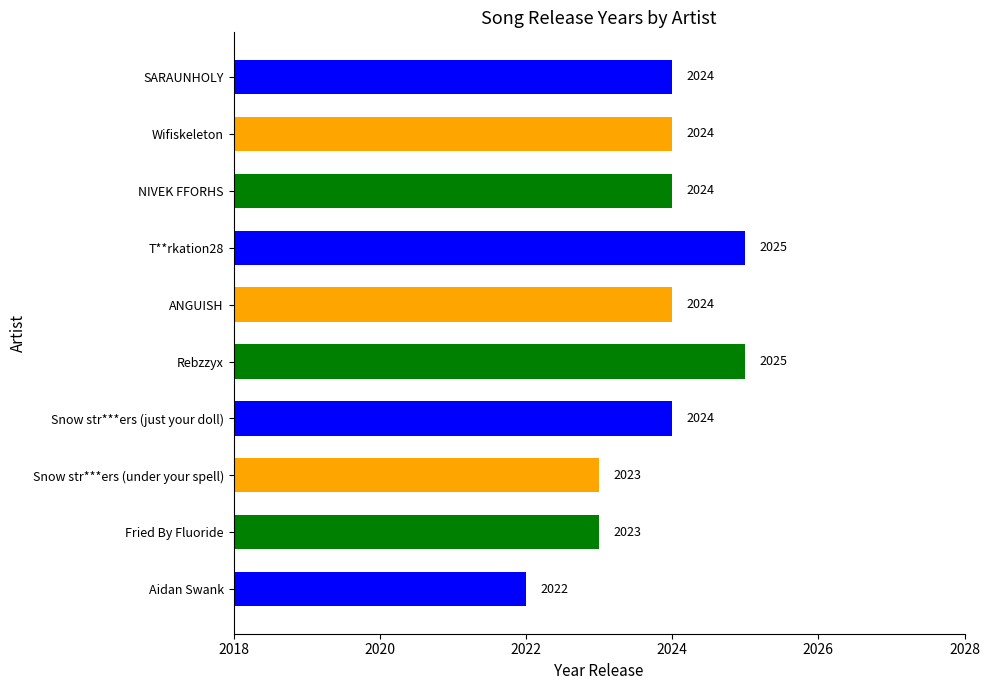

What is the minimum value shown in the chart?

2022